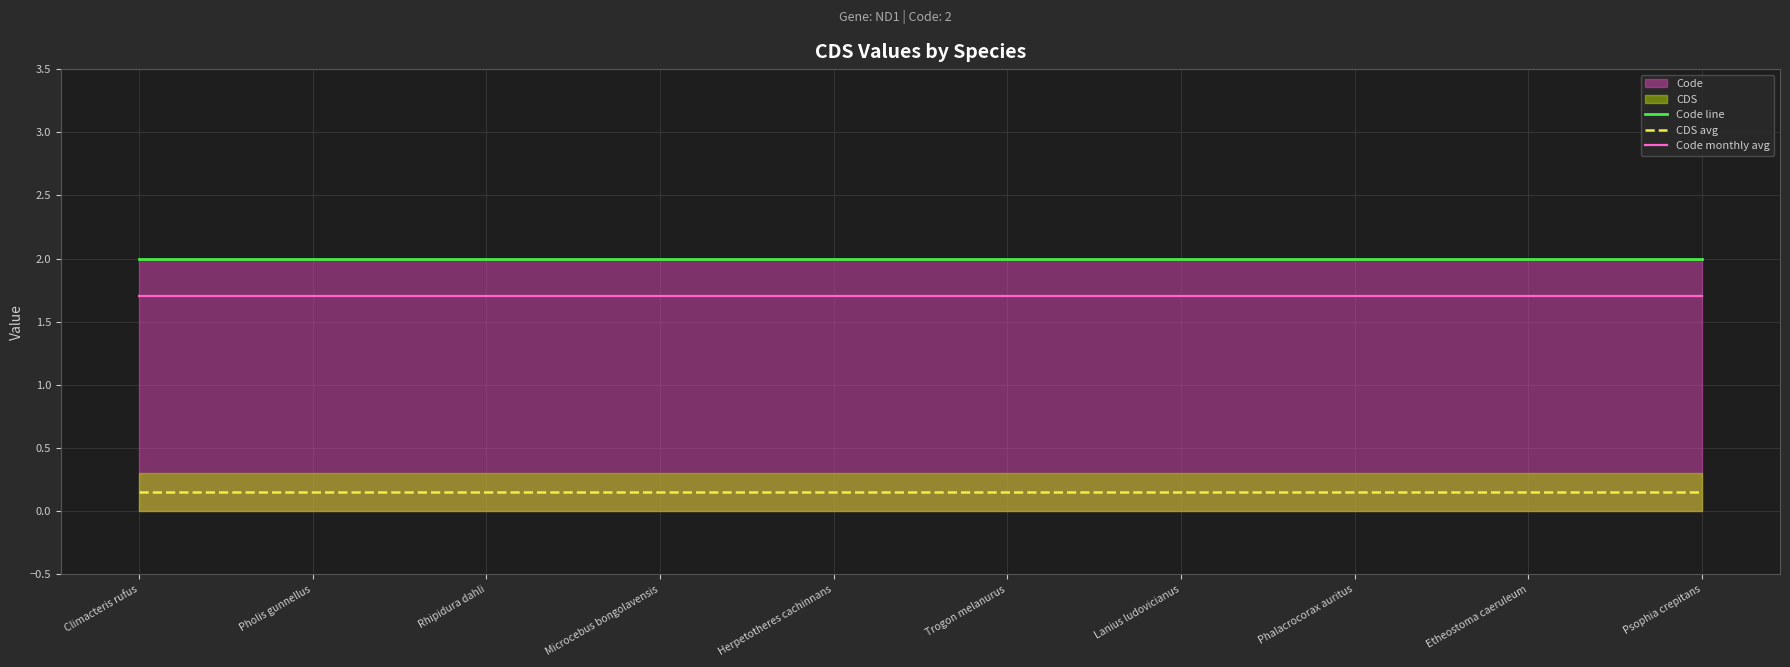

Rank the series by their maximum value, from lowest to highest.

CDS avg, Code monthly avg, Code line